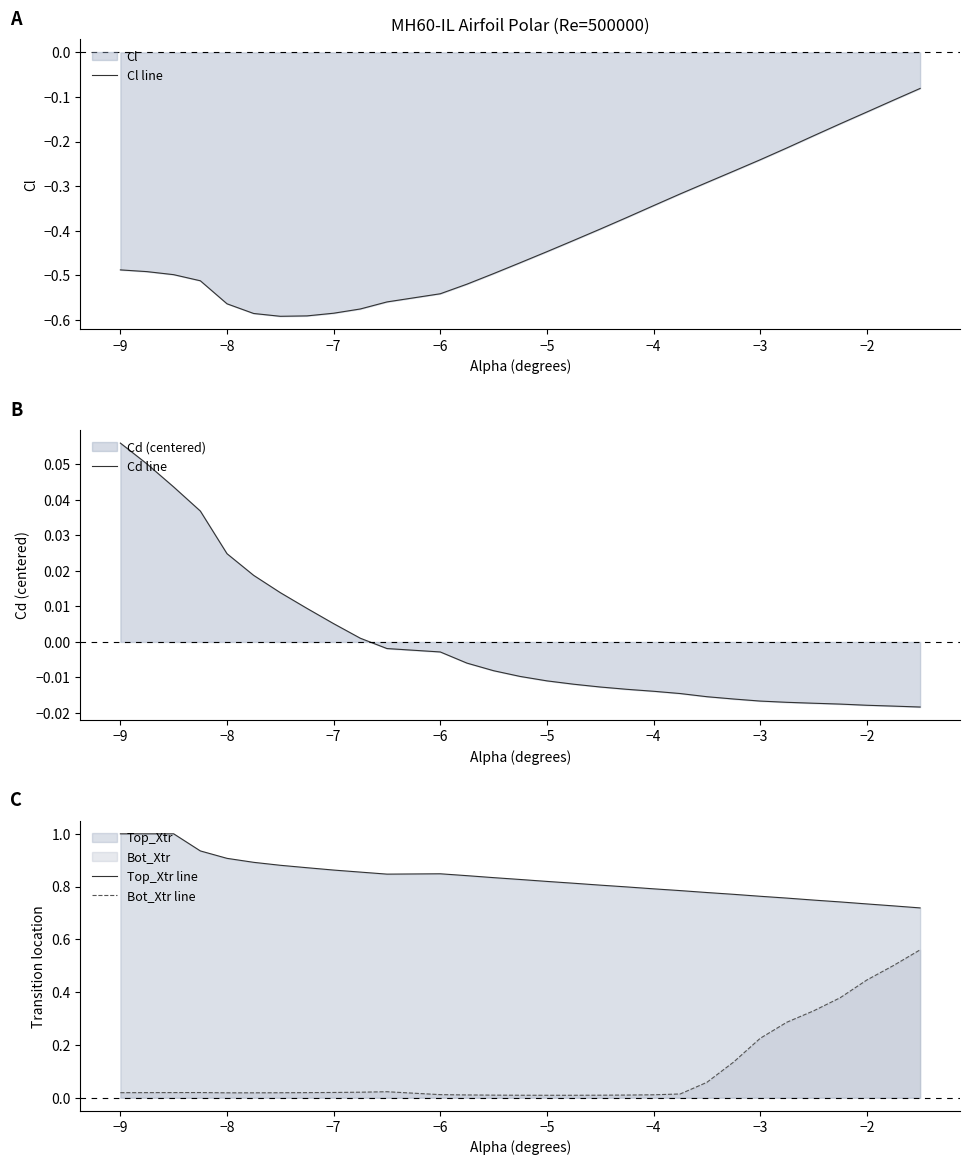

Reading left to right, what are all the values shown in this chart?

Cl line: -0.5	-0.5	-0.5	-0.5	-0.6	-0.6	-0.6	-0.6	-0.6	-0.6	-0.6	-0.5	-0.5	-0.5	-0.5	-0.4	-0.4	-0.4	-0.4	-0.3	-0.3	-0.3	-0.3	-0.2	-0.2	-0.2	-0.2	-0.1	-0.1	-0.1
Cd line: 0.1	0.1	0.0	0.0	0.0	0.0	0.0	0.0	0.0	0.0	-0.0	-0.0	-0.0	-0.0	-0.0	-0.0	-0.0	-0.0	-0.0	-0.0	-0.0	-0.0	-0.0	-0.0	-0.0	-0.0	-0.0	-0.0	-0.0	-0.0
Top_Xtr line: 1.0	1.0	1.0	0.9	0.9	0.9	0.9	0.9	0.9	0.9	0.8	0.8	0.8	0.8	0.8	0.8	0.8	0.8	0.8	0.8	0.8	0.8	0.8	0.8	0.8	0.7	0.7	0.7	0.7	0.7
Bot_Xtr line: 0.0	0.0	0.0	0.0	0.0	0.0	0.0	0.0	0.0	0.0	0.0	0.0	0.0	0.0	0.0	0.0	0.0	0.0	0.0	0.0	0.0	0.1	0.1	0.2	0.3	0.3	0.4	0.4	0.5	0.6